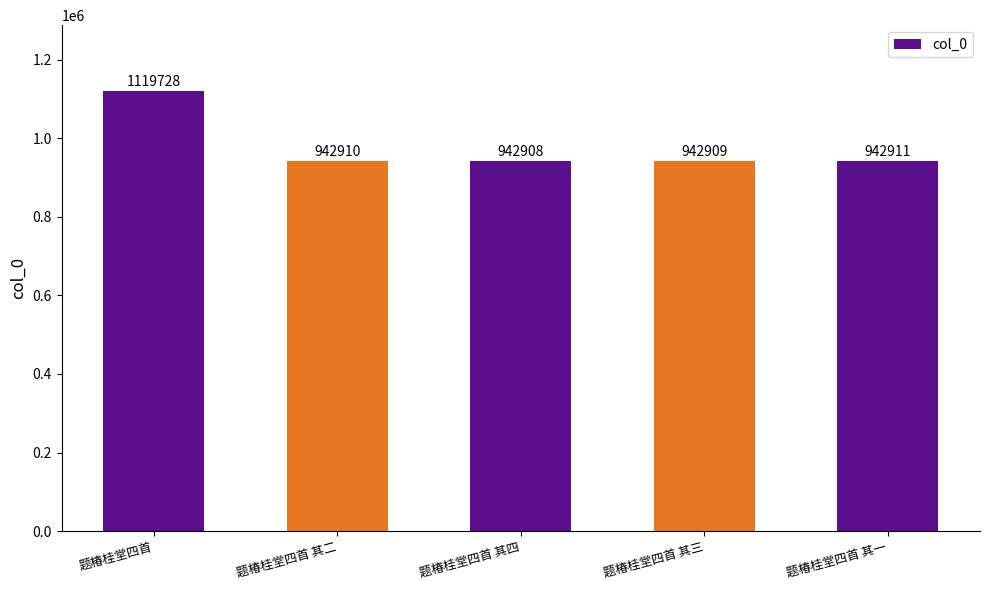

What is the label of the 4th bar from the right?

题椿桂堂四首 其二